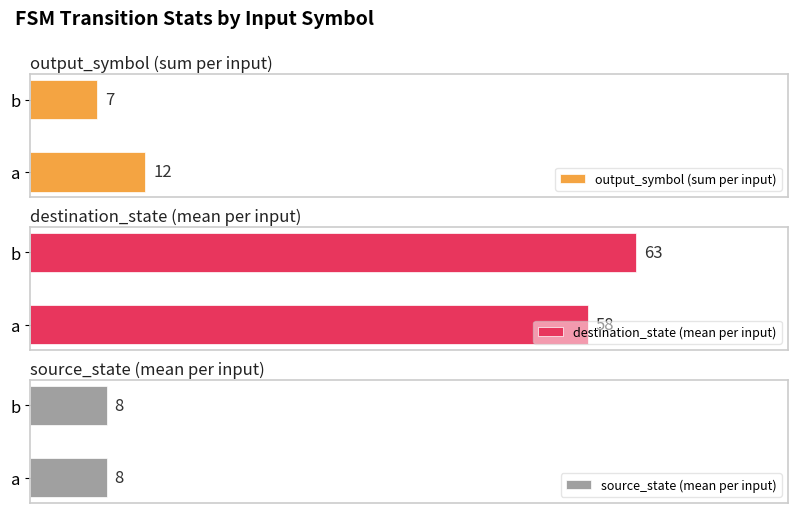

At which label is output_symbol (sum per input) closest to 9?

b